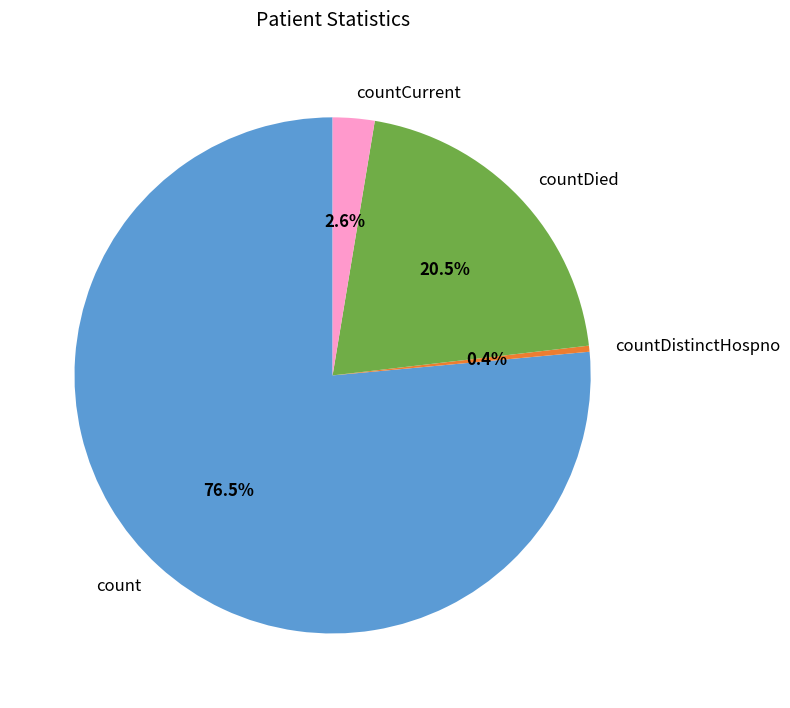

What is the majority slice?

count